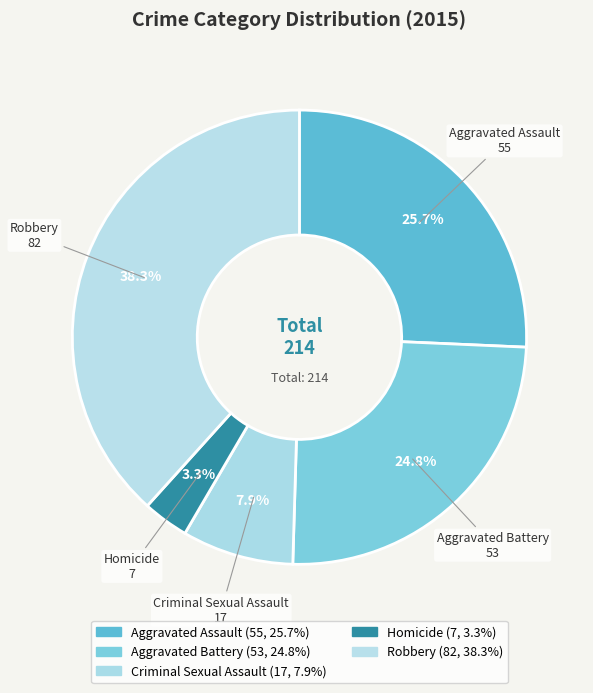

Count the number of slices in the pie.

5